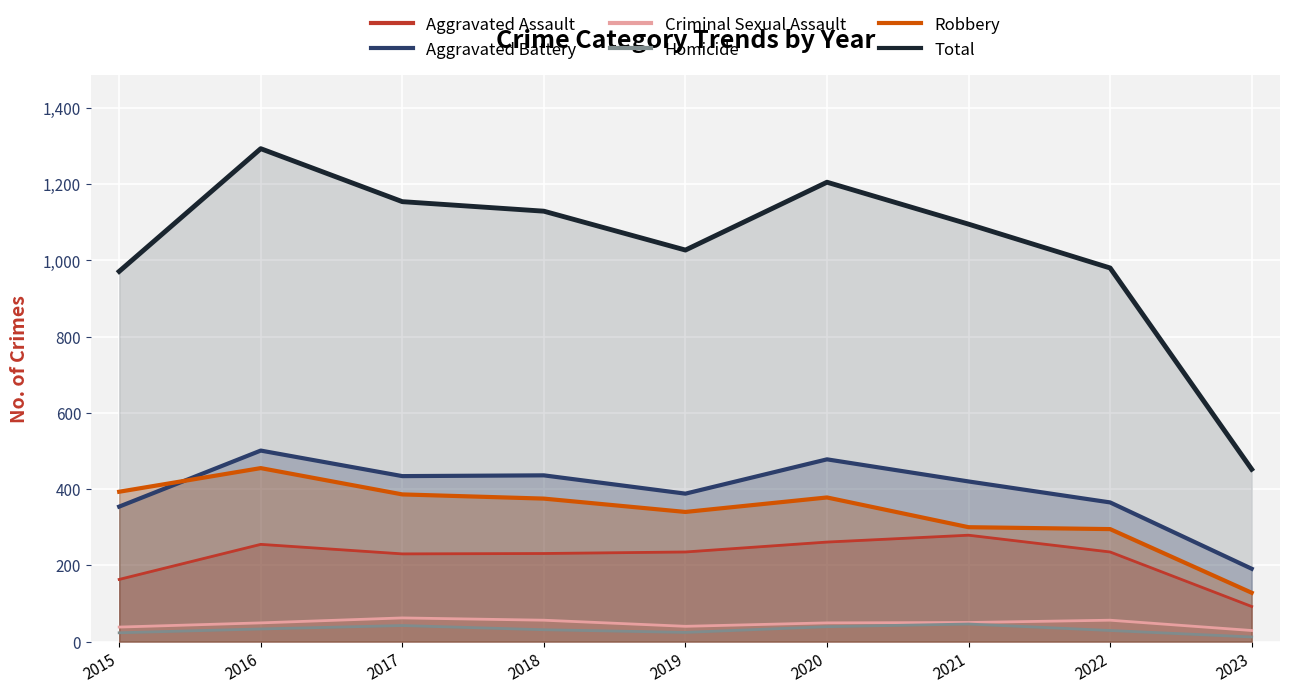

What is the sum of all Aggravated Battery values?

3567